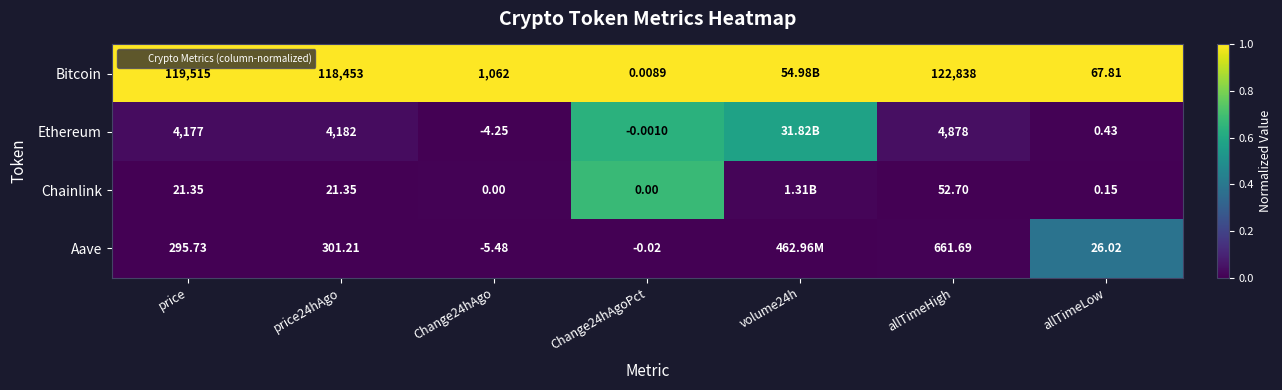

What is the difference between the maximum and second lowest values in the Ethereum series?

0.6